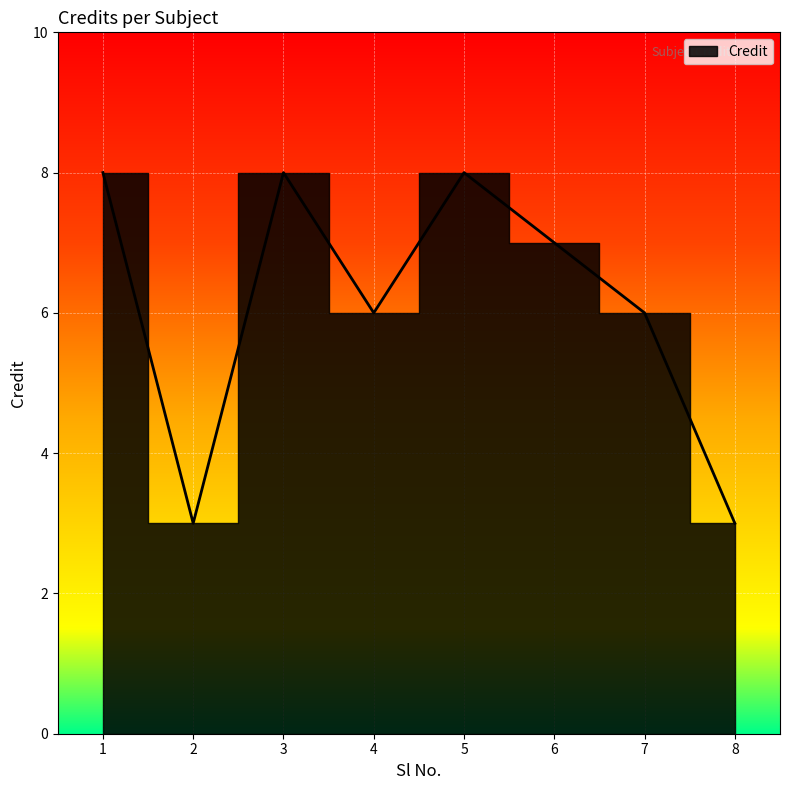

Where is the data nearest to the value 5?

4